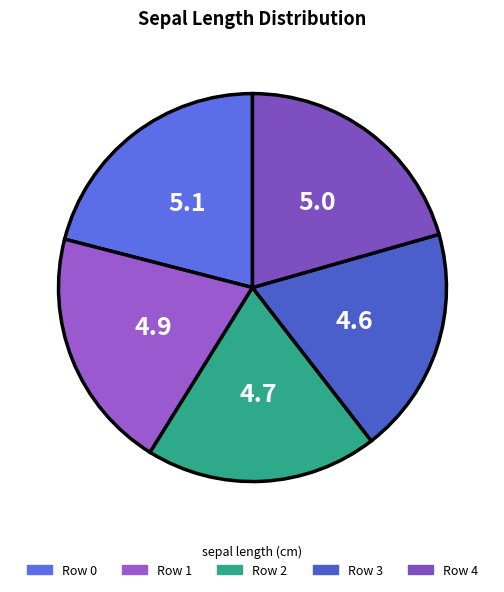

Count the number of slices in the pie.

5